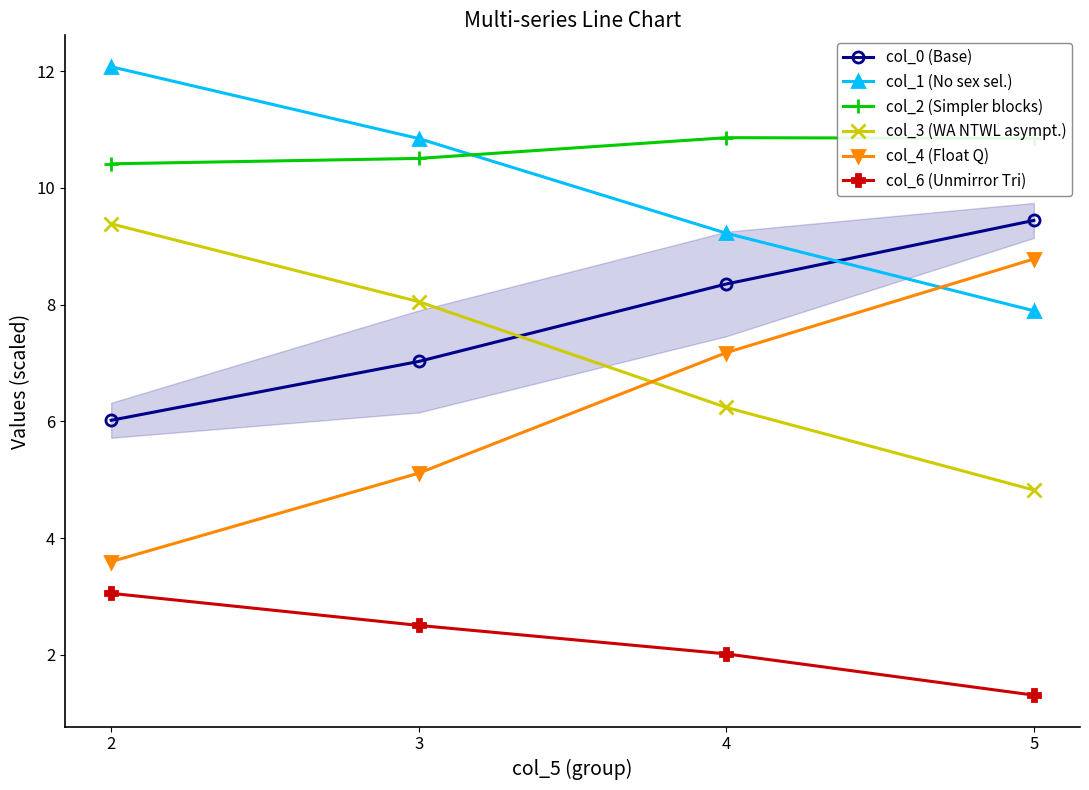

Is the value of col_6 at 5 greater than the value of col_2 at 3?

No